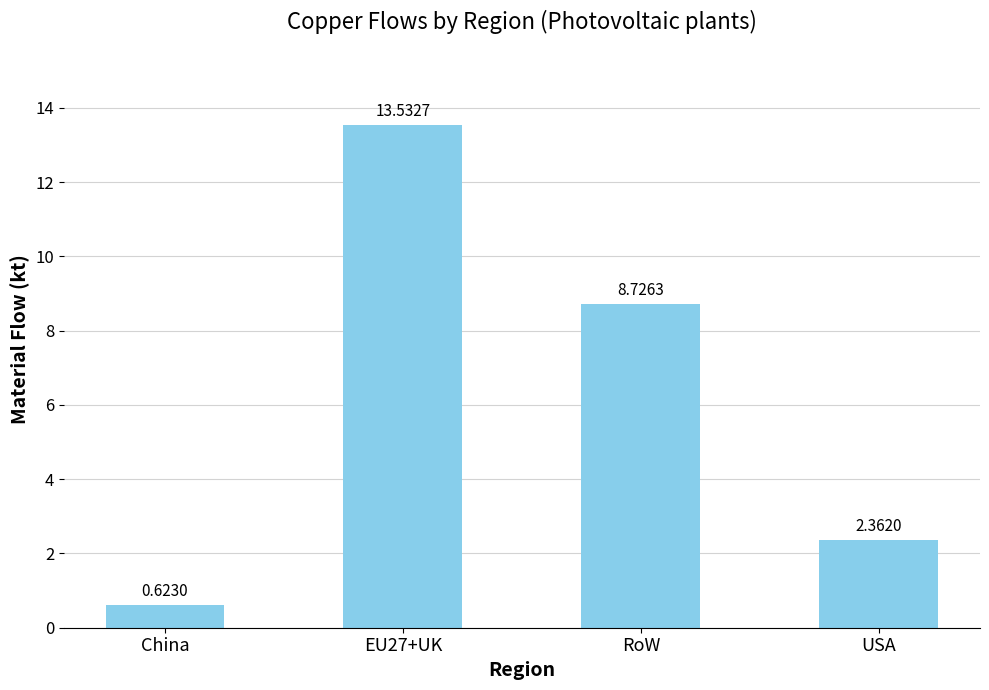

What is the sum of the values at EU27+UK and China?

14.2